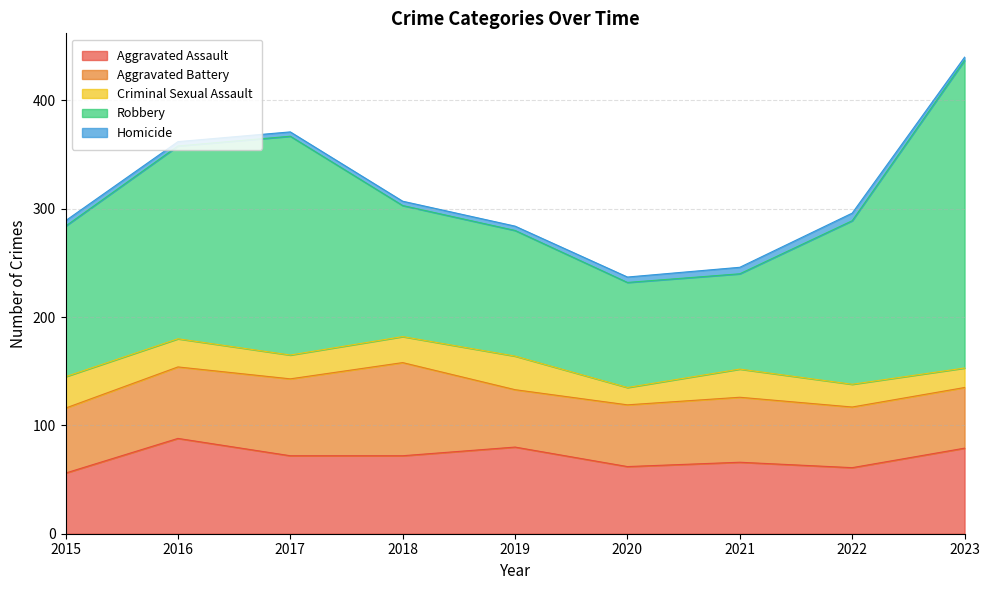

What is the maximum value shown in the chart?

284